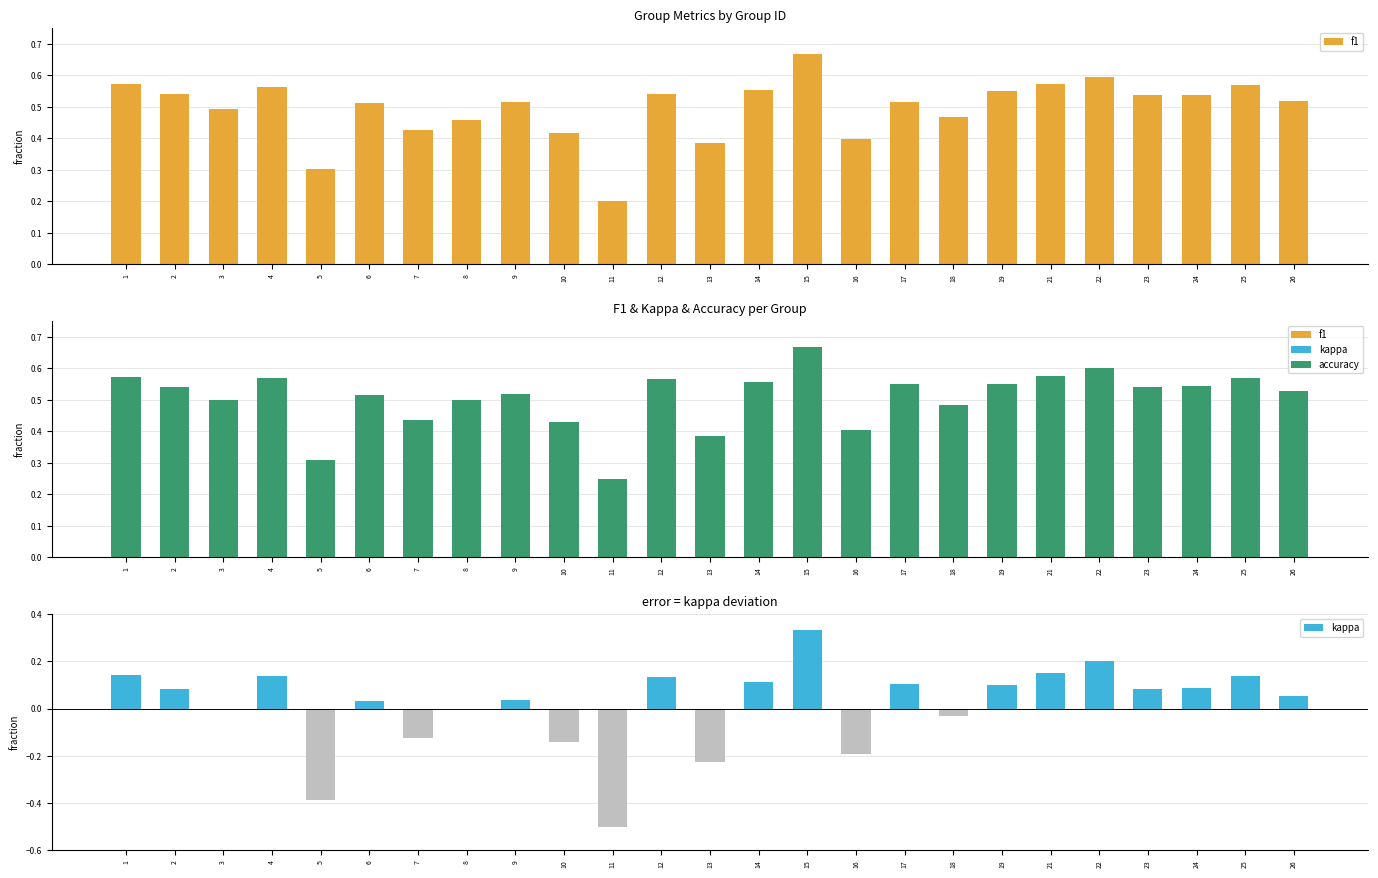

At which category is the sum across all series the highest?

15